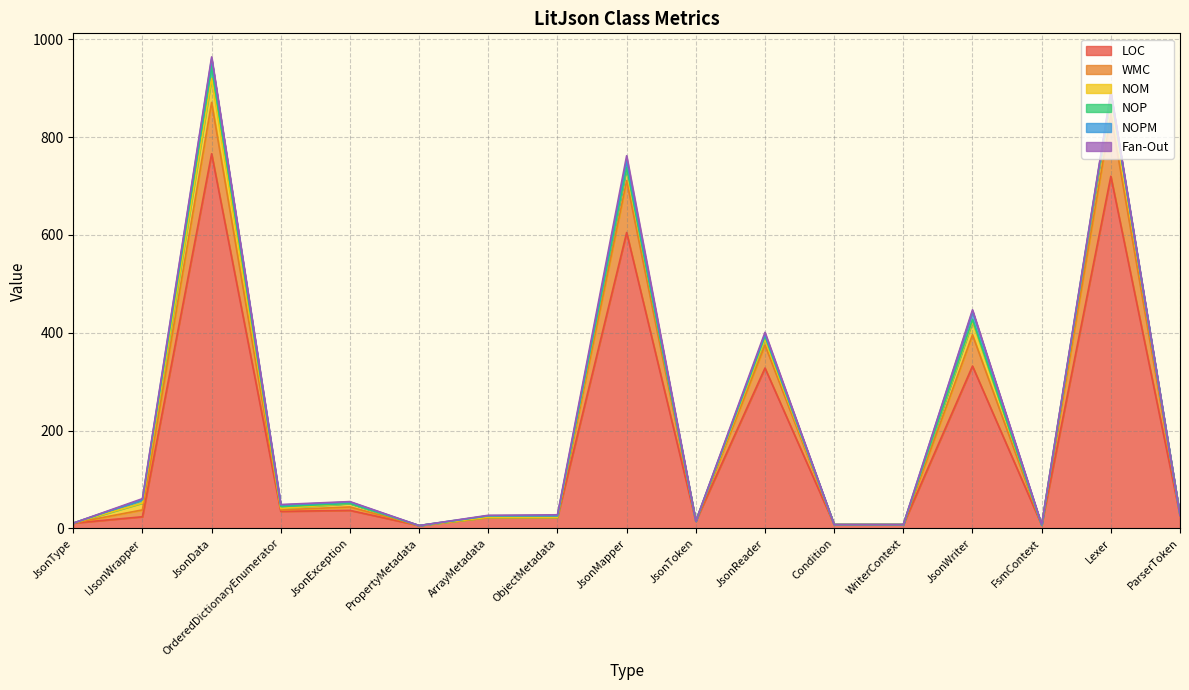

How many times do NOPM and Fan-Out cross each other?

3